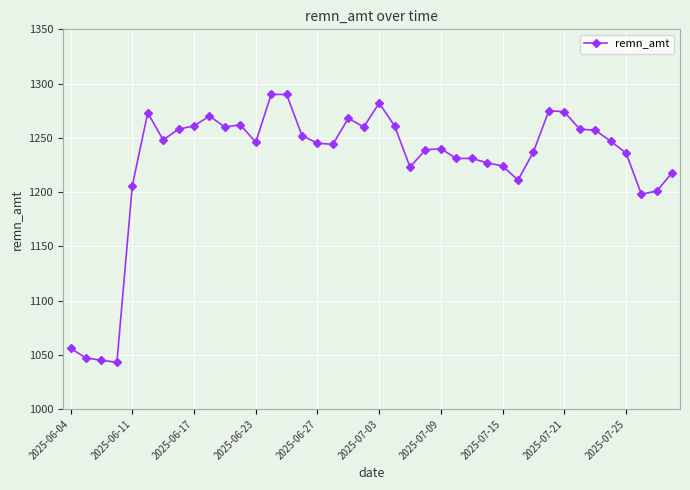

Does the chart display data point markers on the line(s)?

Yes